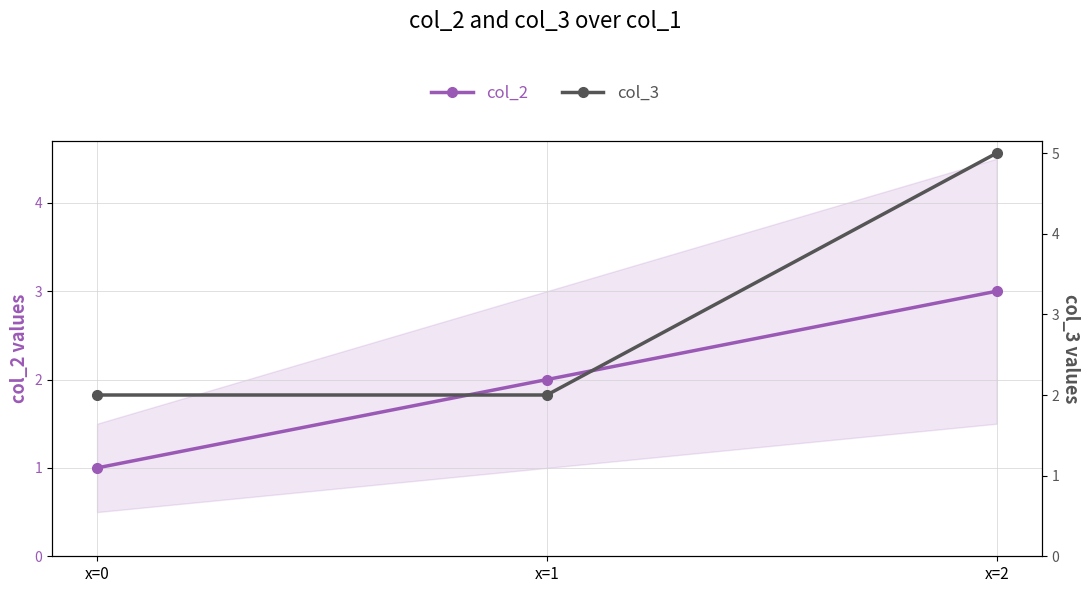

Rank the categories by col_3 value from highest to lowest.

x=2, x=0, x=1